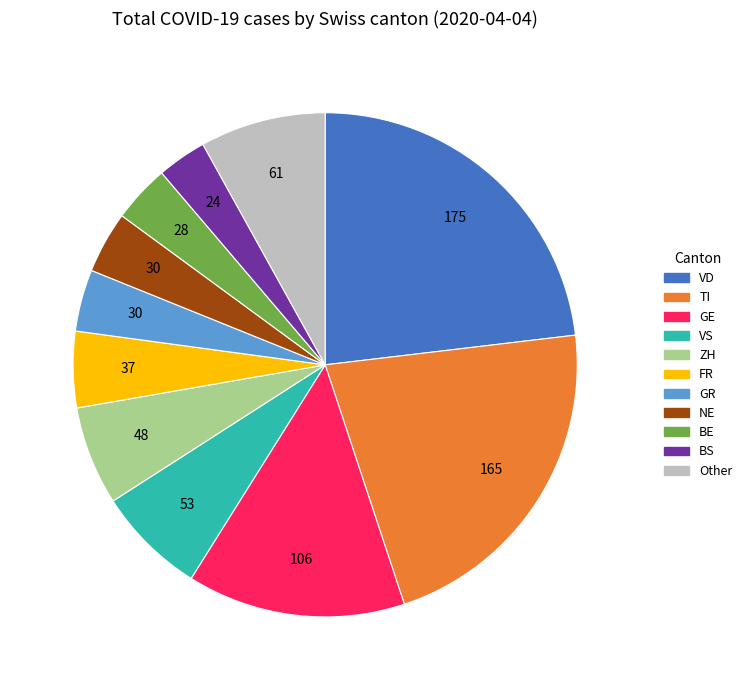

Is it true that BS is 9% of the pie?

False